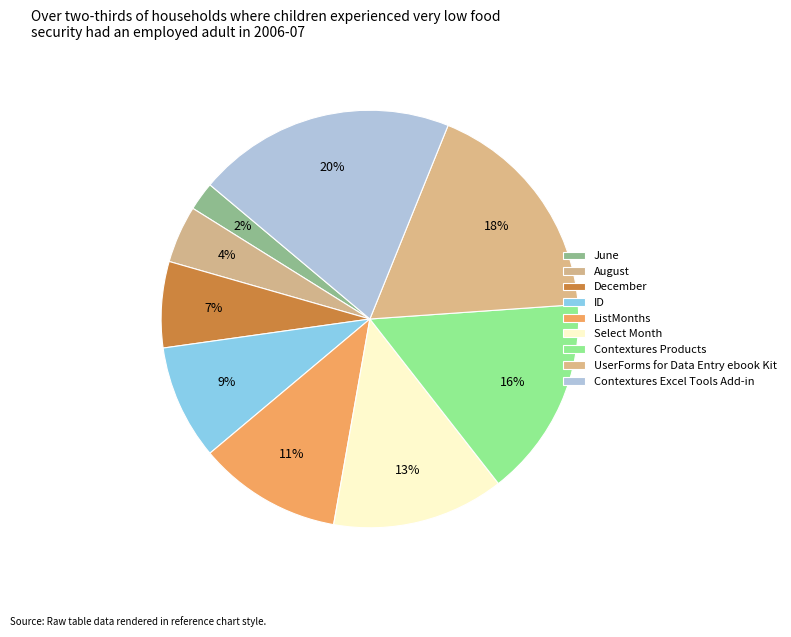

True or false: Select Month accounts for 13% of the total.

True